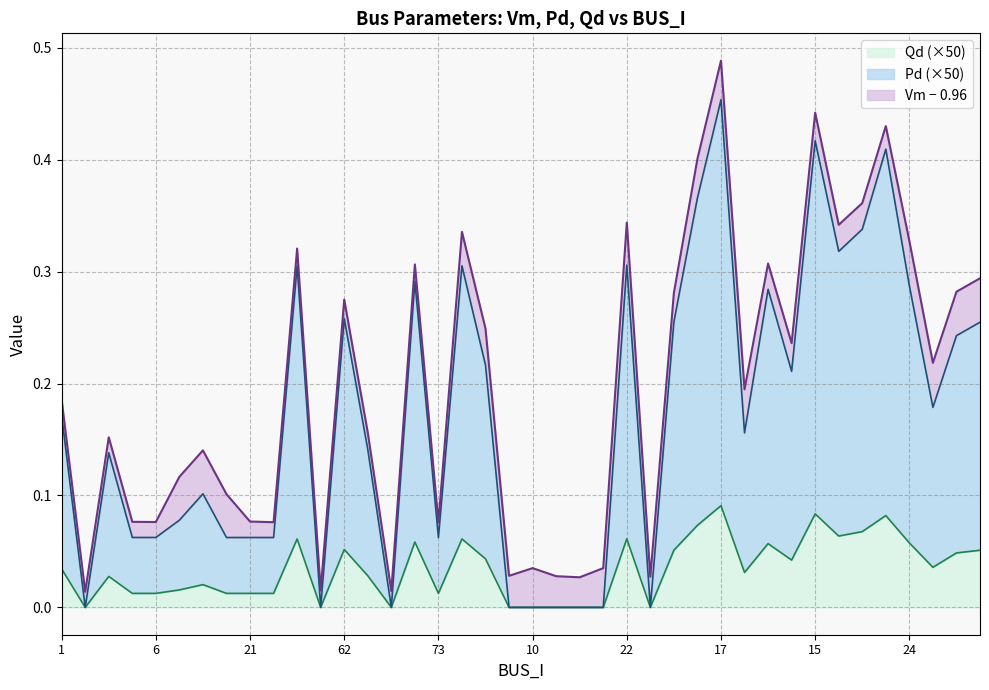

True or false: Pd and Qd intersect in this chart.

False